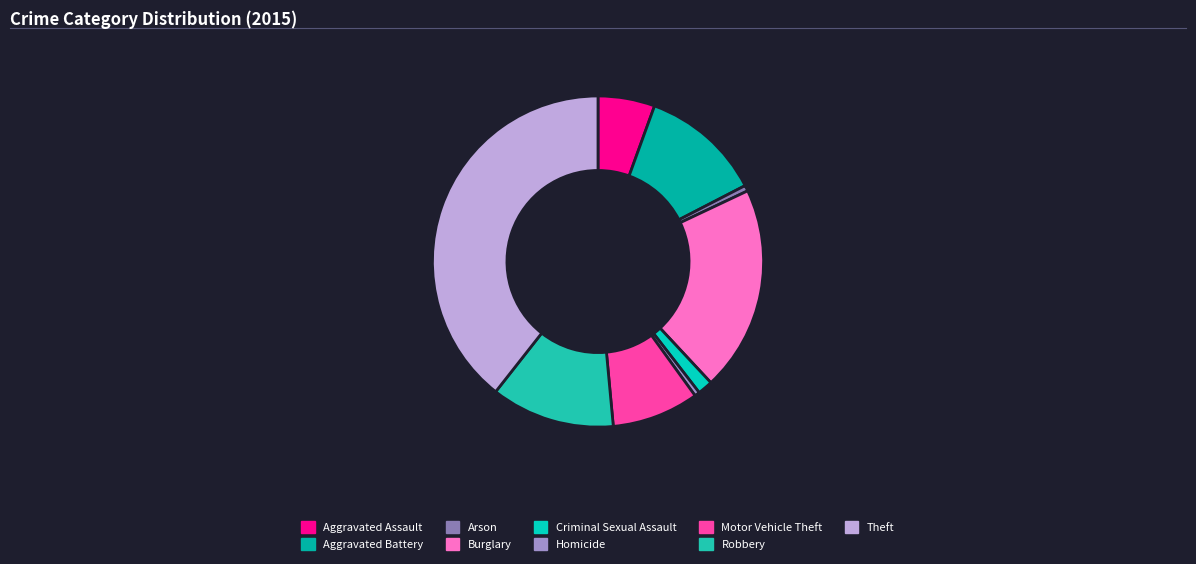

Which category has the smallest portion of the pie?

Homicide